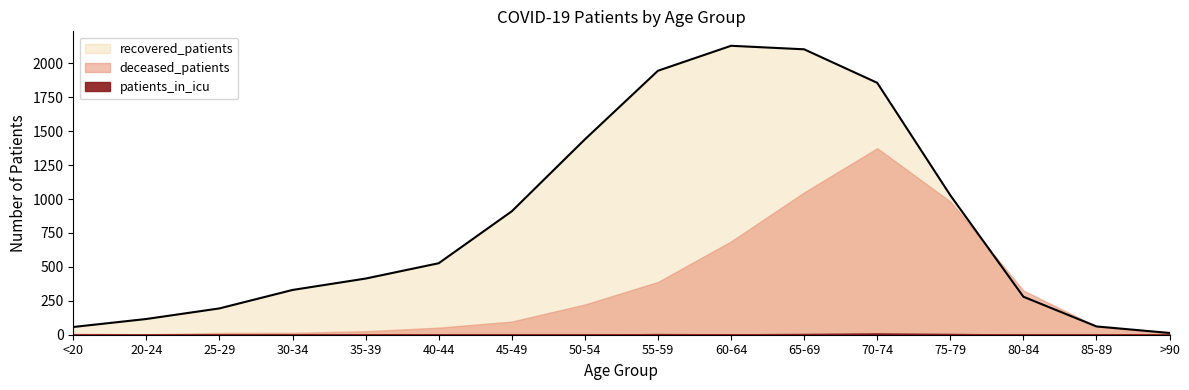

Between which two adjacent categories do recovered_patients and deceased_patients first intersect?

75-79 and 80-84